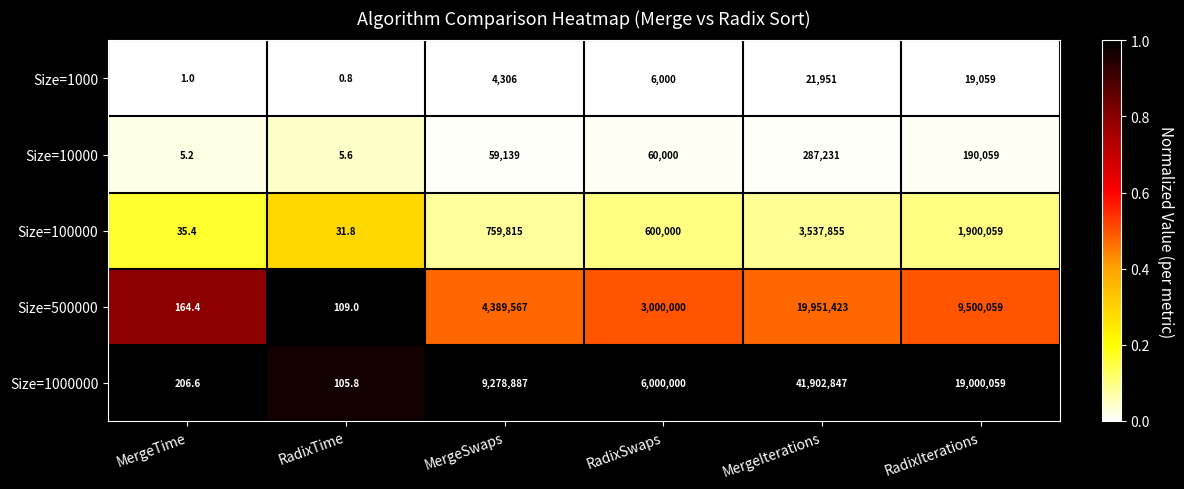

Which category has the lowest value across all series?

RadixTime